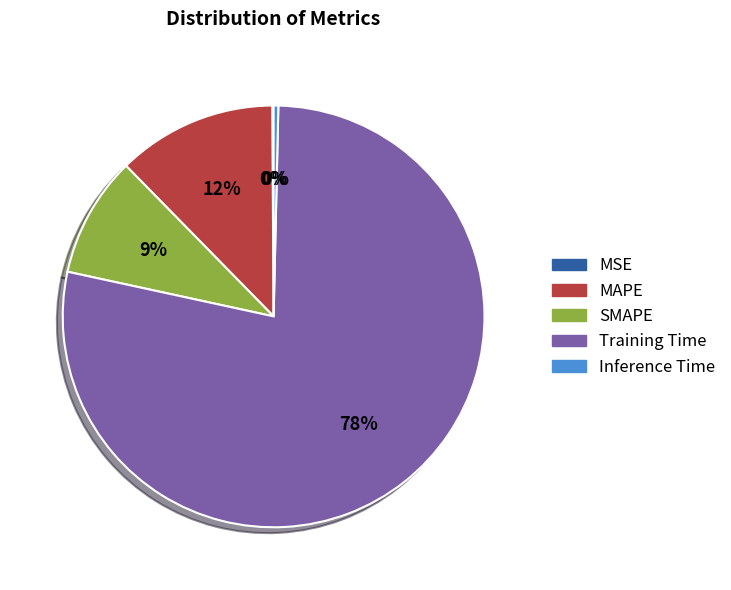

Between SMAPE and MAPE, which is larger?

MAPE